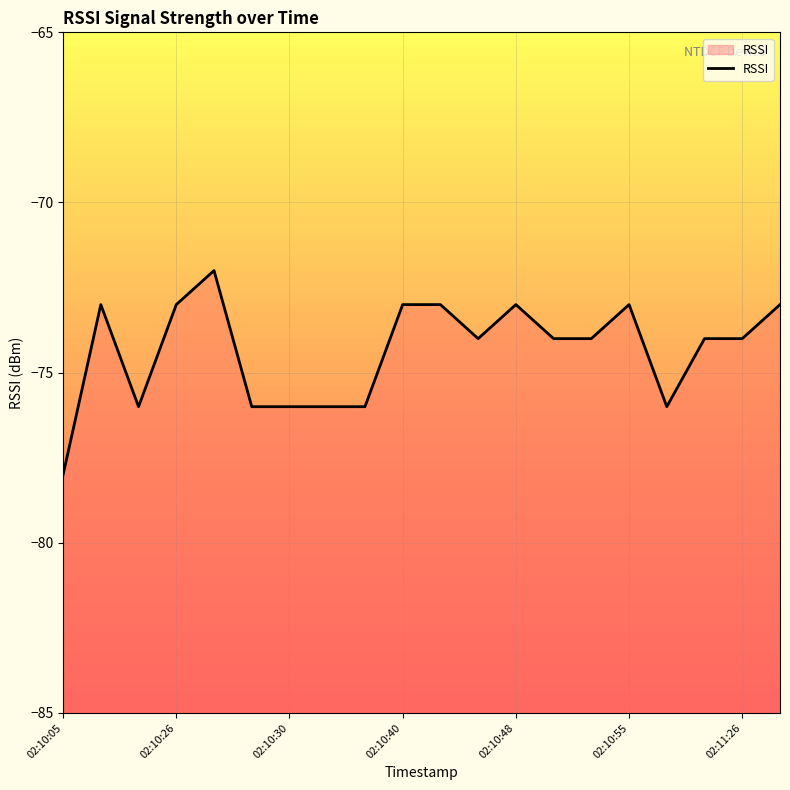

List the labels in order of value, largest first.

02:10:27, 02:10:17, 02:10:26, 02:10:40, 02:10:41, 02:10:48, 02:10:55, 02:11:29, 02:10:46, 02:10:49, 02:10:54, 02:11:06, 02:11:26, 02:10:21, 02:10:28, 02:10:30, 02:10:36, 02:10:39, 02:11:01, 02:10:05